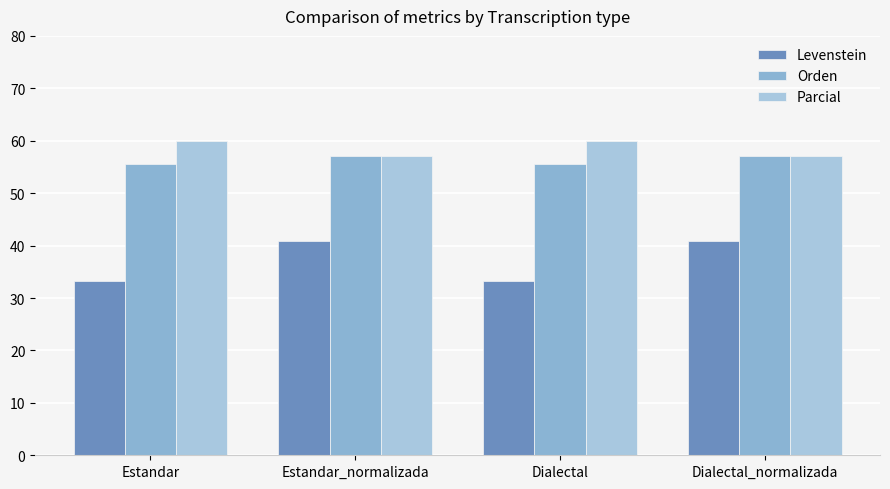

What is the minimum value for Levenstein?

33.3